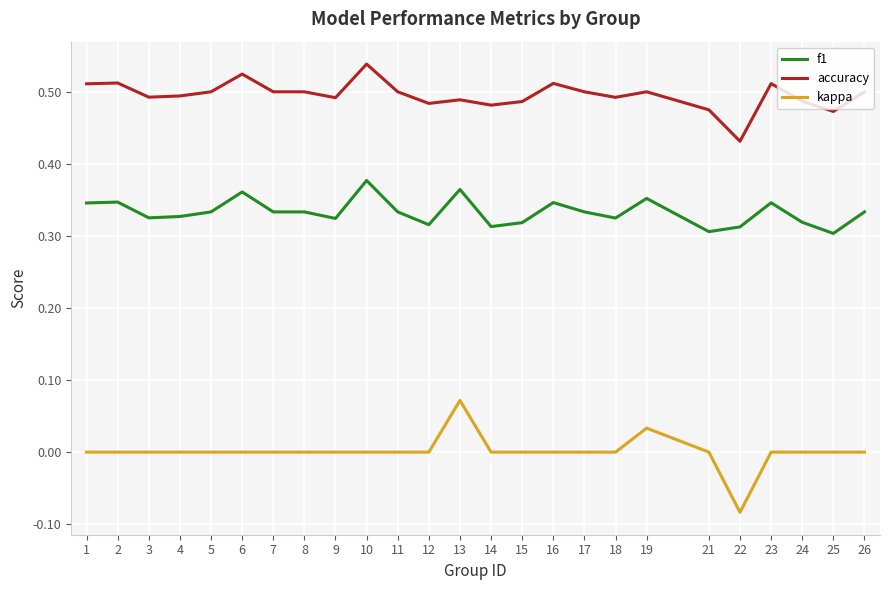

At which category does the chart reach its peak across all series?

10